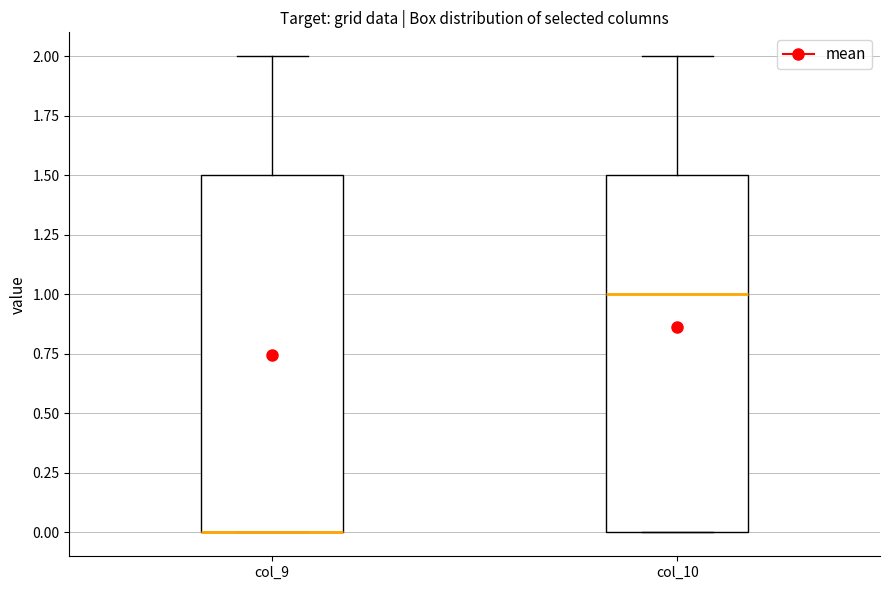

Reading left to right, read every box against the y-axis: the position of its median line, the range the box covers, and the ends of its whiskers. The values are not printed on the chart, so give them approximately, as read against the axis.

col_9: median 0.0 (drawn on the box's lower edge), box 0.0 to 1.5, whiskers 0.0 to 2.0
col_10: median 1.0, box 0.0 to 1.5, whiskers 0.0 to 2.0